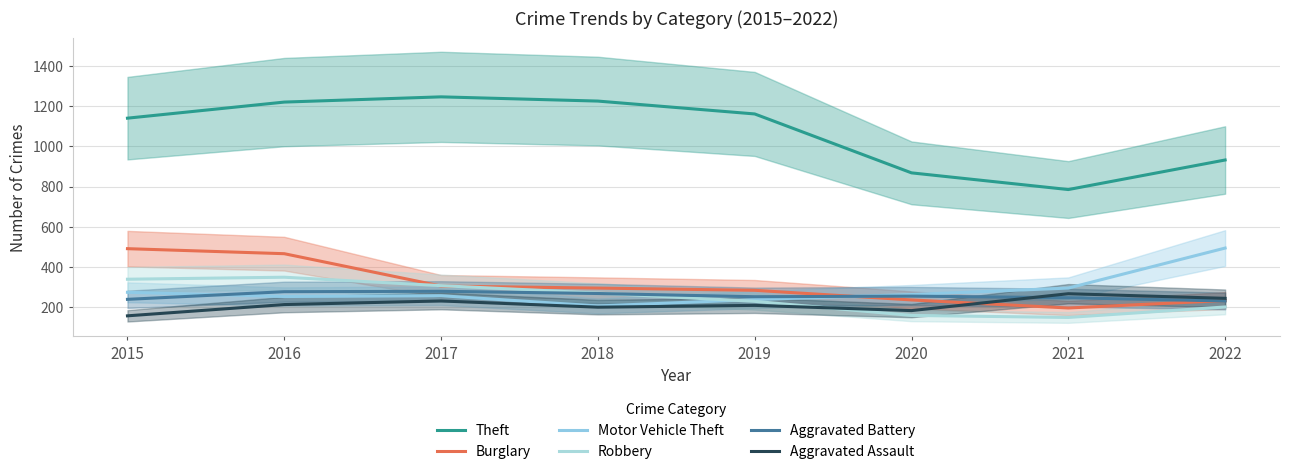

At which label is Robbery closest to 249?

2019